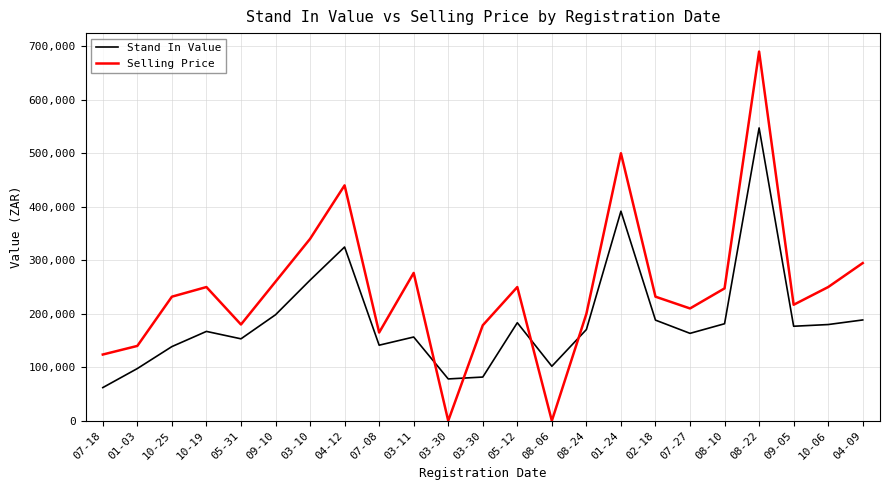

Reading right to left, list all the values displayed in this chart.

Stand In Value: 188406.1	179836.9	176644.6	547232.1	181341.4	163376.9	188108.7	391640.0	170485.3	101872.7	183225.4	81709.7	78199.5	156521.7	141248.2	324713.2	262753.7	198102.4	153159.5	167019.6	138639.1	97617.0	62021.7
Selling Price: 294700.0	249900.0	216800.0	689900.0	247400.0	209900.0	231900.0	499900.0	199900.0	0.0	249900.0	178395.0	0.0	276300.0	164900.0	439900.0	339900.0	259900.0	179900.0	249900.0	231900.0	139900.0	123800.0